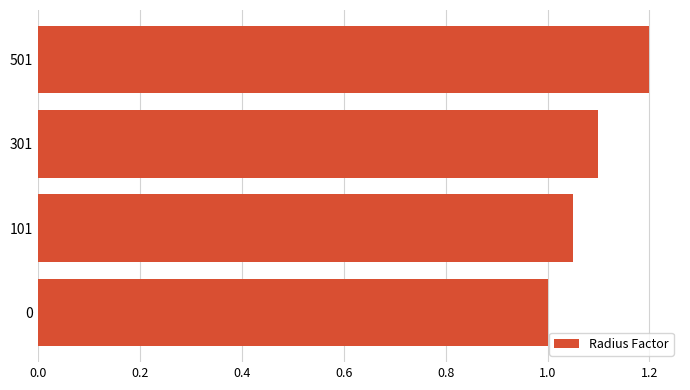

Rank the categories by value from lowest to highest.

0, 101, 301, 501